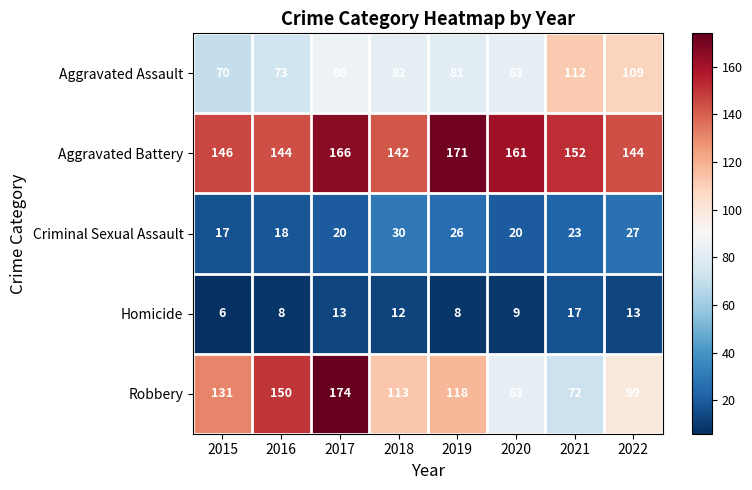

Which category has the lowest value across all series?

2015